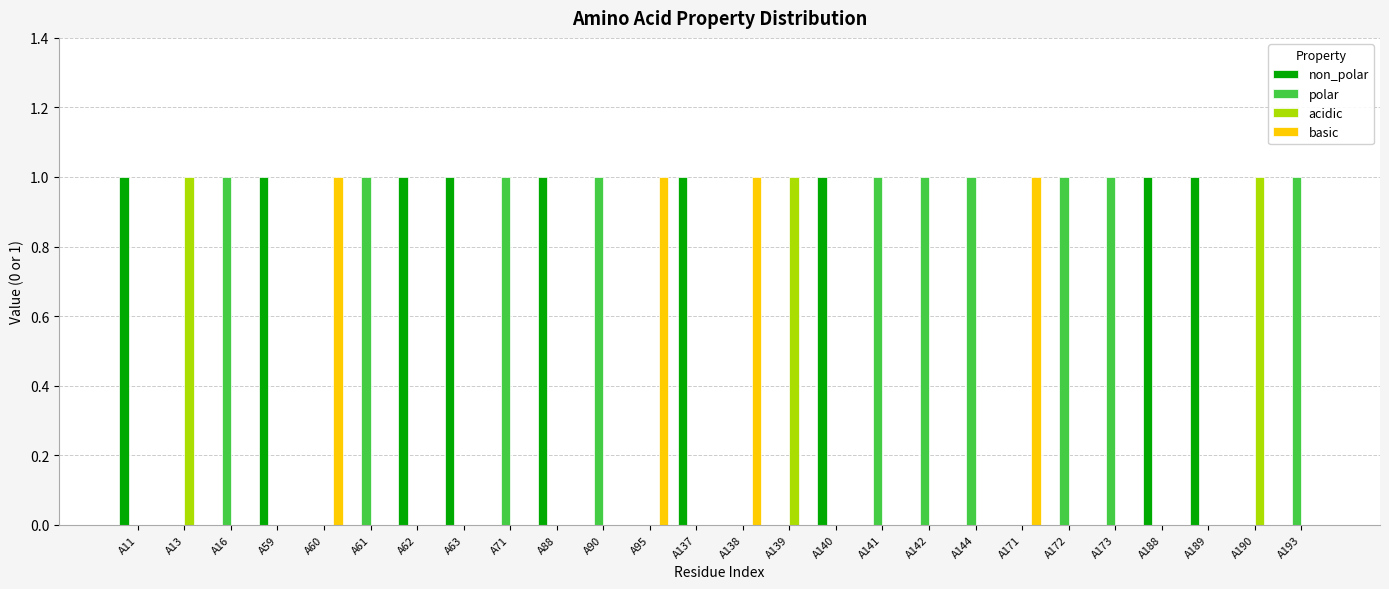

True or false: acidic has a value of 0 at A11.

True